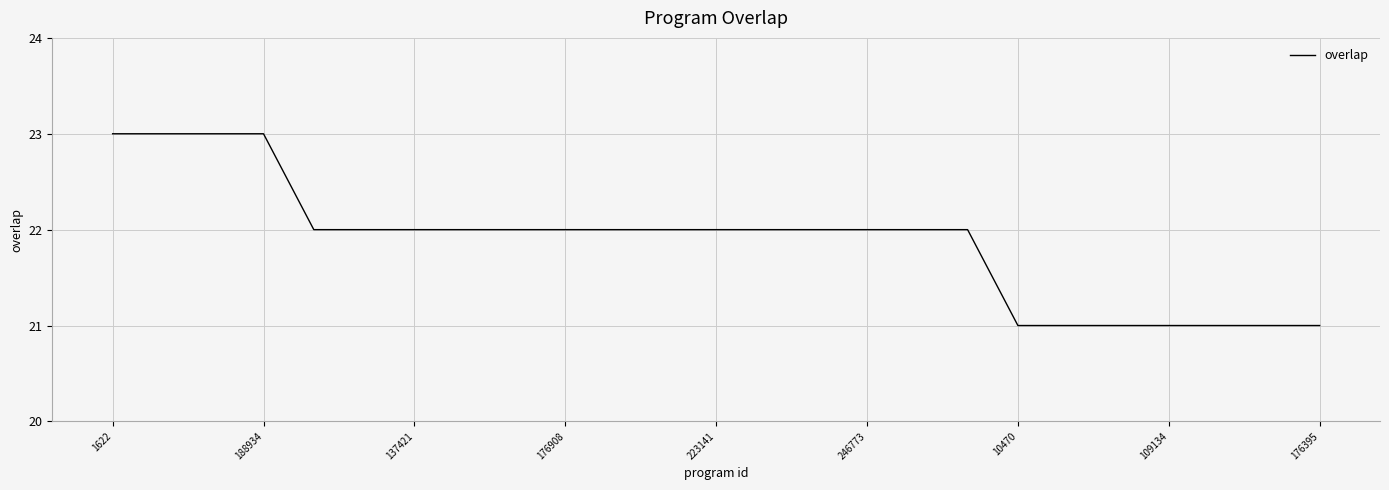

What is the minimum value shown in the chart?

21